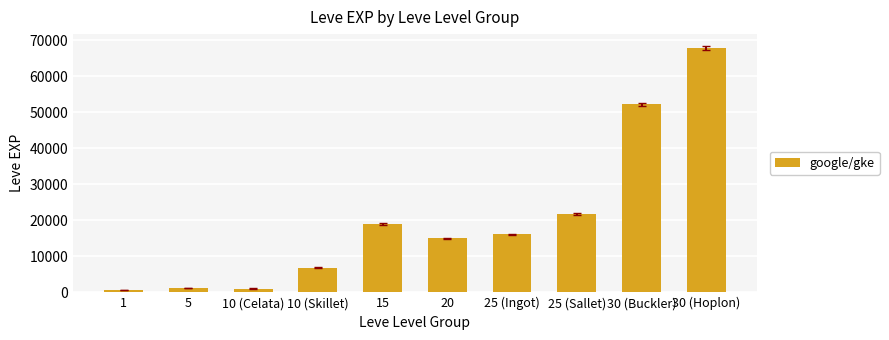

Is it true that the value at 30 (Buckler) is 52220?

True